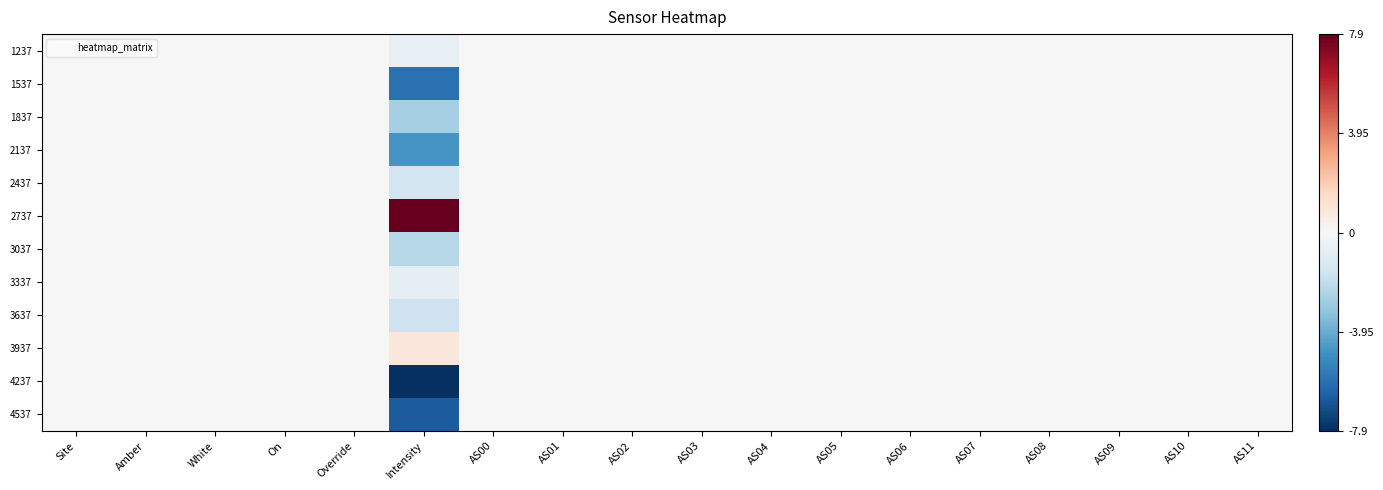

Reading right to left, what are all the values shown in this chart?

1237: AS11=0.0	AS10=0.0	AS09=0.0	AS08=0.0	AS07=0.0	AS06=0.0	AS05=0.0	AS04=0.0	AS03=0.0	AS02=0.0	AS01=0.0	AS00=0.0	Intensity=-0.6	Override=0.0	On=0.0	White=0.0	Amber=0.0	Site=0.0
1537: AS11=0.0	AS10=0.0	AS09=0.0	AS08=0.0	AS07=0.0	AS06=0.0	AS05=0.0	AS04=0.0	AS03=0.0	AS02=0.0	AS01=0.0	AS00=0.0	Intensity=-5.9	Override=0.0	On=0.0	White=0.0	Amber=0.0	Site=0.0
1837: AS11=0.0	AS10=0.0	AS09=0.0	AS08=0.0	AS07=0.0	AS06=0.0	AS05=0.0	AS04=0.0	AS03=0.0	AS02=0.0	AS01=0.0	AS00=0.0	Intensity=-2.6	Override=0.0	On=0.0	White=0.0	Amber=0.0	Site=0.0
2137: AS11=0.0	AS10=0.0	AS09=0.0	AS08=0.0	AS07=0.0	AS06=0.0	AS05=0.0	AS04=0.0	AS03=0.0	AS02=0.0	AS01=0.0	AS00=0.0	Intensity=-4.6	Override=0.0	On=0.0	White=0.0	Amber=0.0	Site=0.0
2437: AS11=0.0	AS10=0.0	AS09=0.0	AS08=0.0	AS07=0.0	AS06=0.0	AS05=0.0	AS04=0.0	AS03=0.0	AS02=0.0	AS01=0.0	AS00=0.0	Intensity=-1.5	Override=0.0	On=0.0	White=0.0	Amber=0.0	Site=0.0
2737: AS11=0.0	AS10=0.0	AS09=0.0	AS08=0.0	AS07=0.0	AS06=0.0	AS05=0.0	AS04=0.0	AS03=0.0	AS02=0.0	AS01=0.0	AS00=0.0	Intensity=7.9	Override=0.0	On=0.0	White=0.0	Amber=0.0	Site=0.0
3037: AS11=0.0	AS10=0.0	AS09=0.0	AS08=0.0	AS07=0.0	AS06=0.0	AS05=0.0	AS04=0.0	AS03=0.0	AS02=0.0	AS01=0.0	AS00=0.0	Intensity=-2.3	Override=0.0	On=0.0	White=0.0	Amber=0.0	Site=0.0
3337: AS11=0.0	AS10=0.0	AS09=0.0	AS08=0.0	AS07=0.0	AS06=0.0	AS05=0.0	AS04=0.0	AS03=0.0	AS02=0.0	AS01=0.0	AS00=0.0	Intensity=-0.8	Override=0.0	On=0.0	White=0.0	Amber=0.0	Site=0.0
3637: AS11=0.0	AS10=0.0	AS09=0.0	AS08=0.0	AS07=0.0	AS06=0.0	AS05=0.0	AS04=0.0	AS03=0.0	AS02=0.0	AS01=0.0	AS00=0.0	Intensity=-1.6	Override=0.0	On=0.0	White=0.0	Amber=0.0	Site=0.0
3937: AS11=0.0	AS10=0.0	AS09=0.0	AS08=0.0	AS07=0.0	AS06=0.0	AS05=0.0	AS04=0.0	AS03=0.0	AS02=0.0	AS01=0.0	AS00=0.0	Intensity=0.9	Override=0.0	On=0.0	White=0.0	Amber=0.0	Site=0.0
4237: AS11=0.0	AS10=0.0	AS09=0.0	AS08=0.0	AS07=0.0	AS06=0.0	AS05=0.0	AS04=0.0	AS03=0.0	AS02=0.0	AS01=0.0	AS00=0.0	Intensity=-7.9	Override=0.0	On=0.0	White=0.0	Amber=0.0	Site=0.0
4537: AS11=0.0	AS10=0.0	AS09=0.0	AS08=0.0	AS07=0.0	AS06=0.0	AS05=0.0	AS04=0.0	AS03=0.0	AS02=0.0	AS01=0.0	AS00=0.0	Intensity=-6.6	Override=0.0	On=0.0	White=0.0	Amber=0.0	Site=0.0